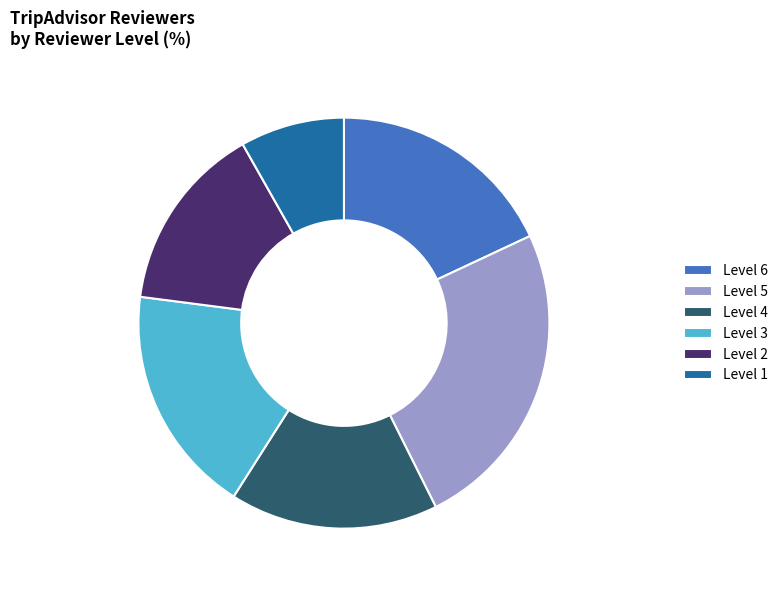

How many slices are in this pie chart?

6